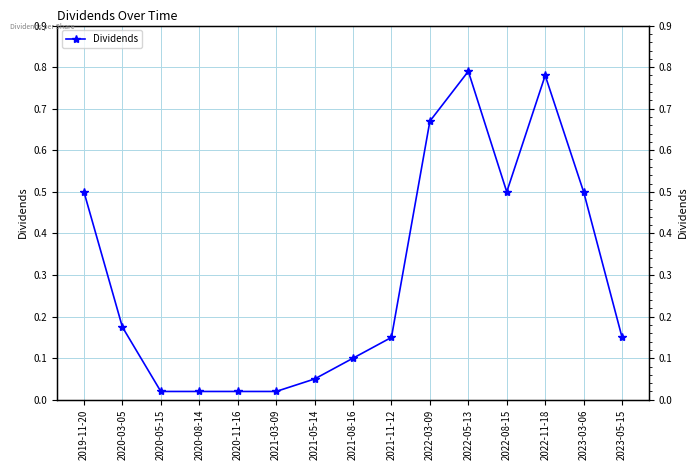

The chart shows a value of 0.7 at 2022-03-09. True or false?

True